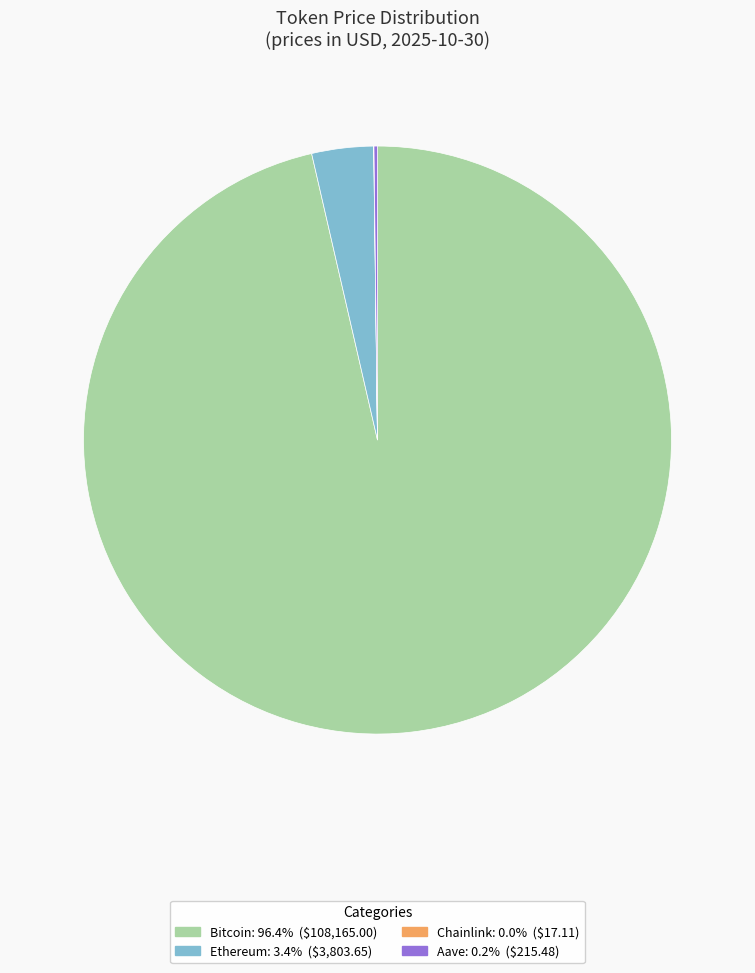

Is the sum of Ethereum and Bitcoin greater than half?

Yes